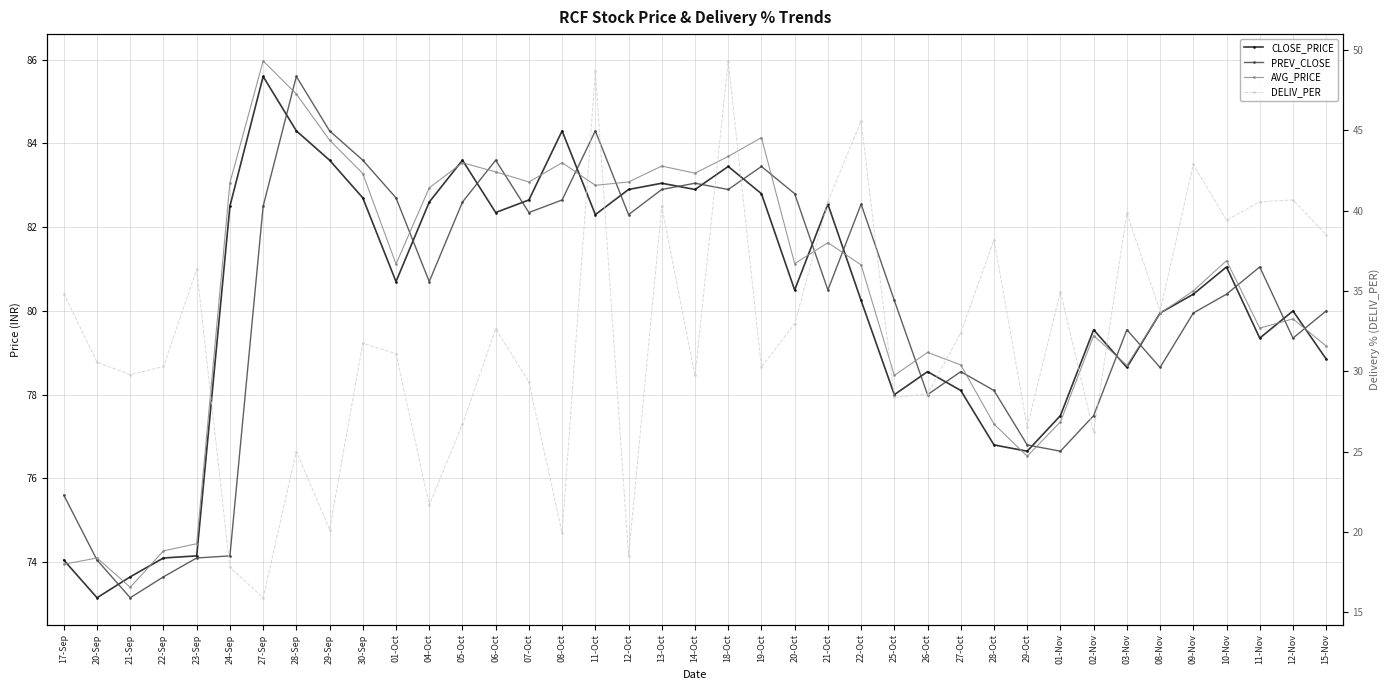

What is the difference between the highest and lowest values at 27-Oct?

46.3